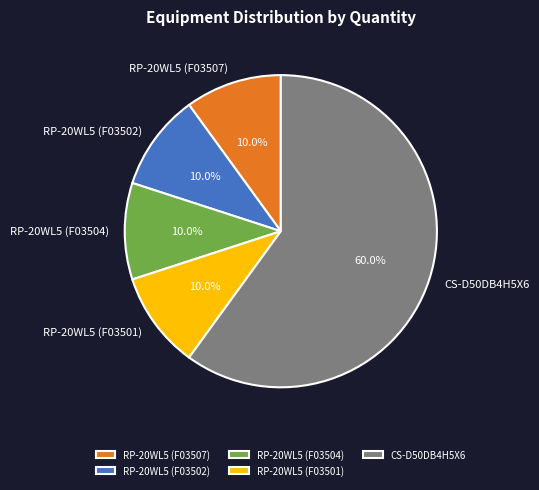

True or false: RP-20WL5 (F03502) accounts for 1% of the total.

False